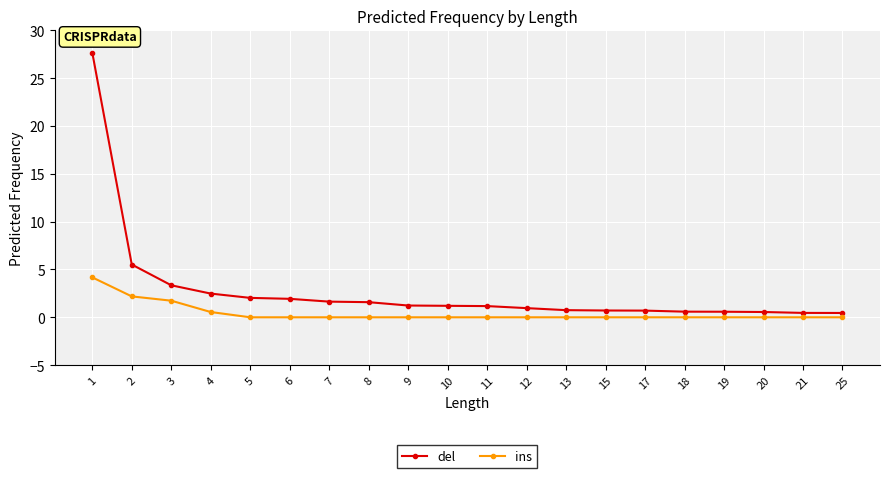

Does the chart have visible grid lines?

Yes